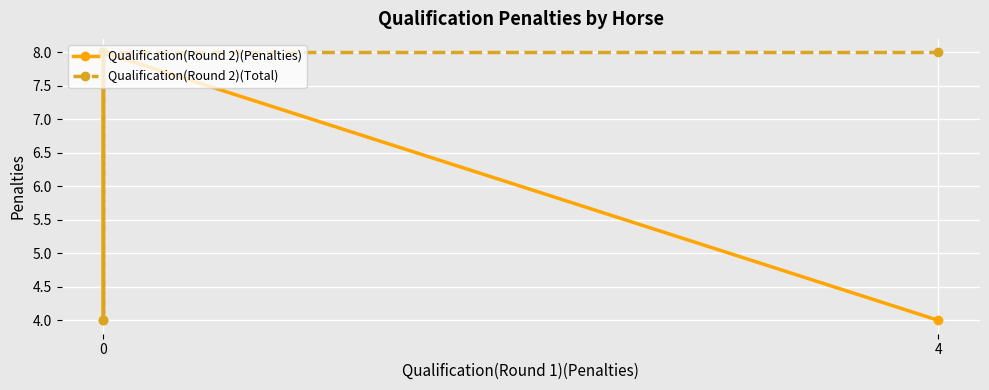

What is the sum of all Qualification(Round 2)(Penalties) values?

24